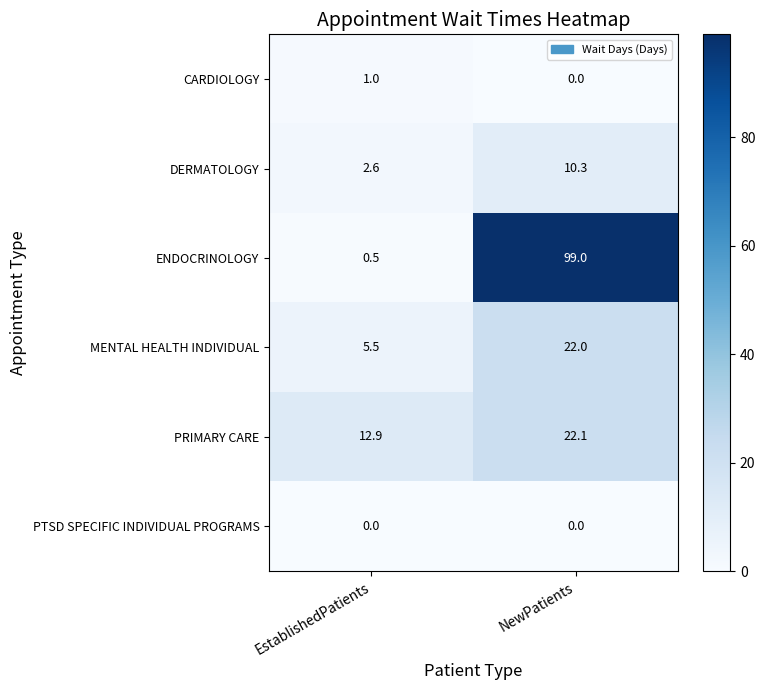

Which category has the highest value in the DERMATOLOGY series?

NewPatients